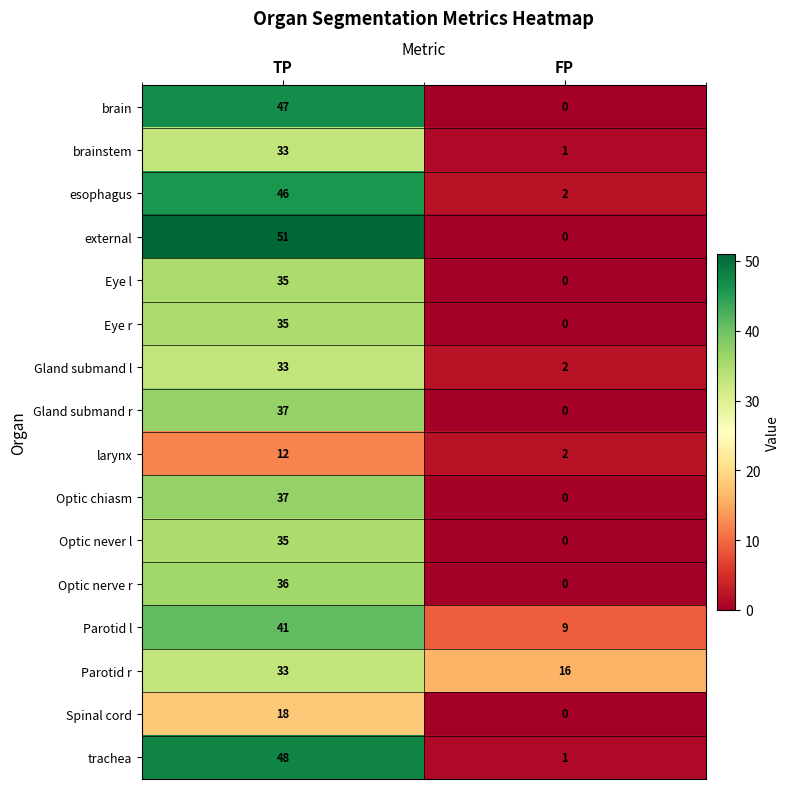

What value does the Eye l series have at TP, to the nearest 10?

40